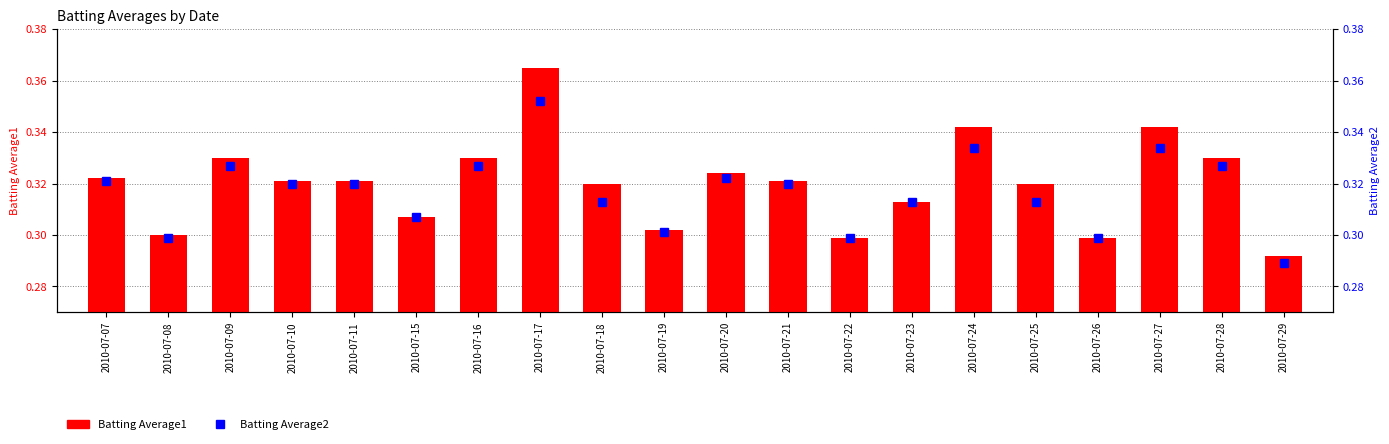

How many data points does each series have?

20